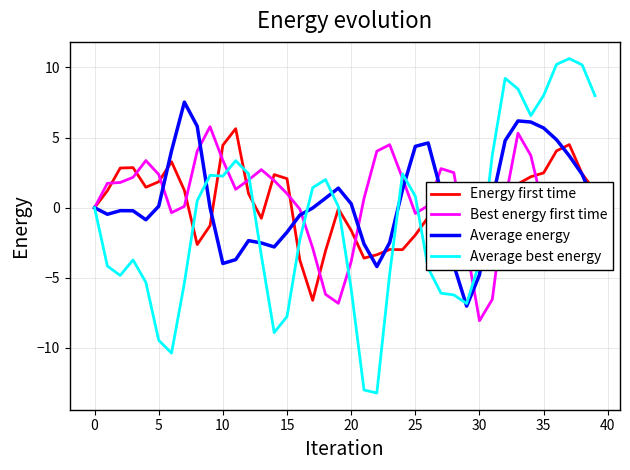

At how many categories does at least one series exceed -4?

40